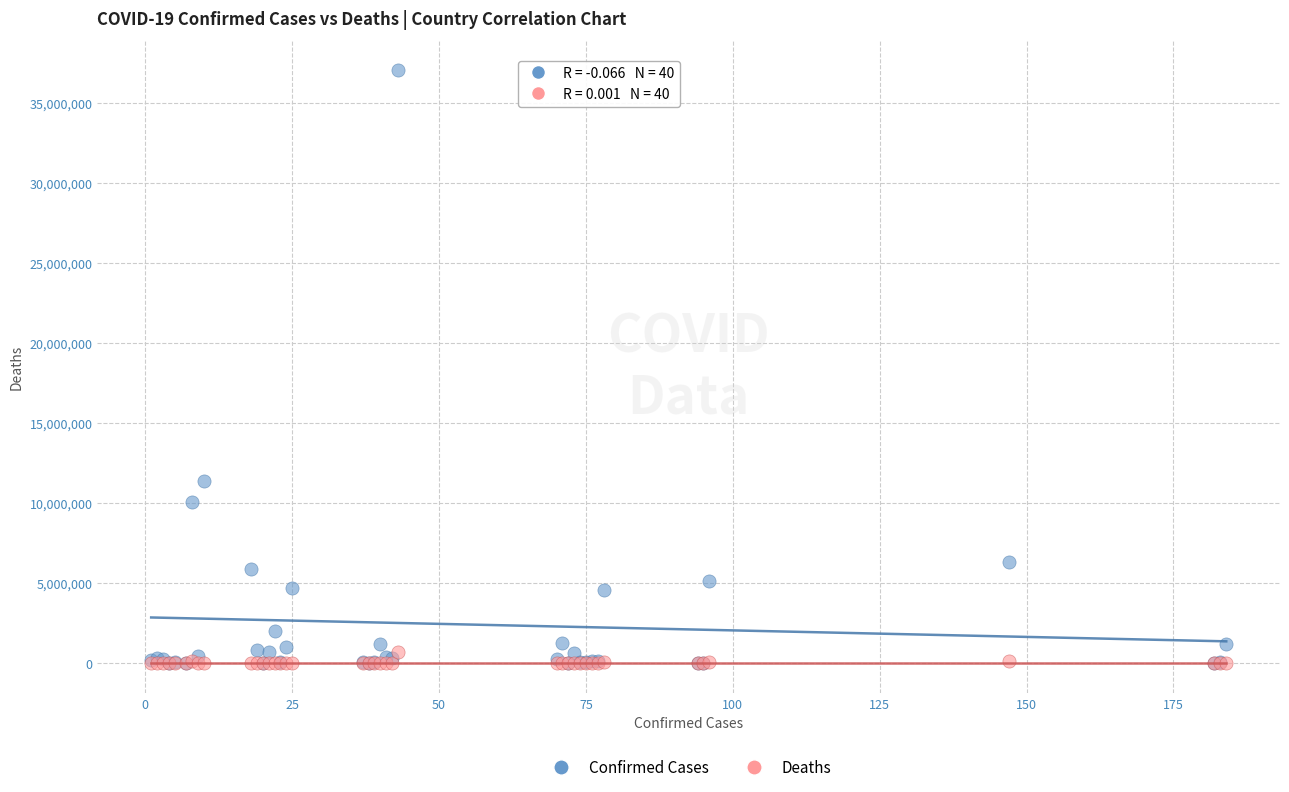

In the Confirmed Cases series, what Y value is closest to 18514103?

11366361